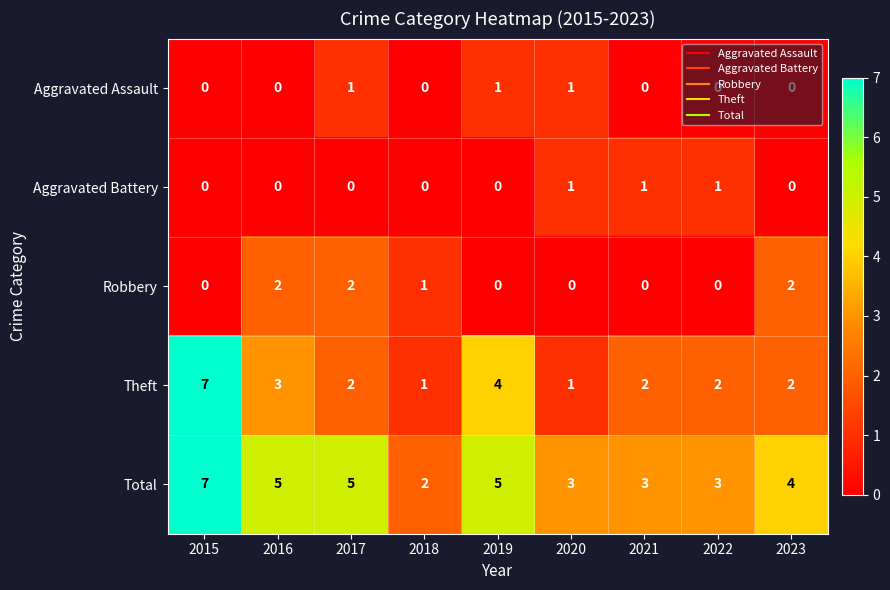

Which category has the lowest value in the Total series?

2018